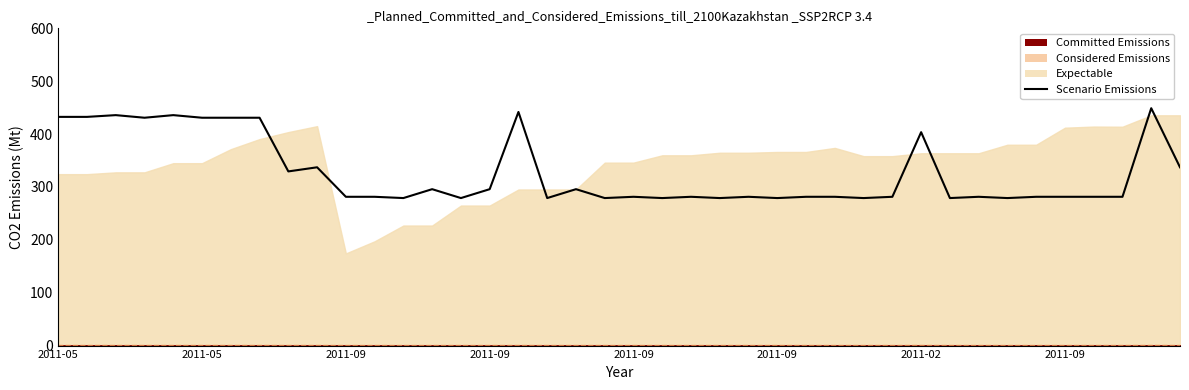

At which category does the data reach its first local peak?

2011-09